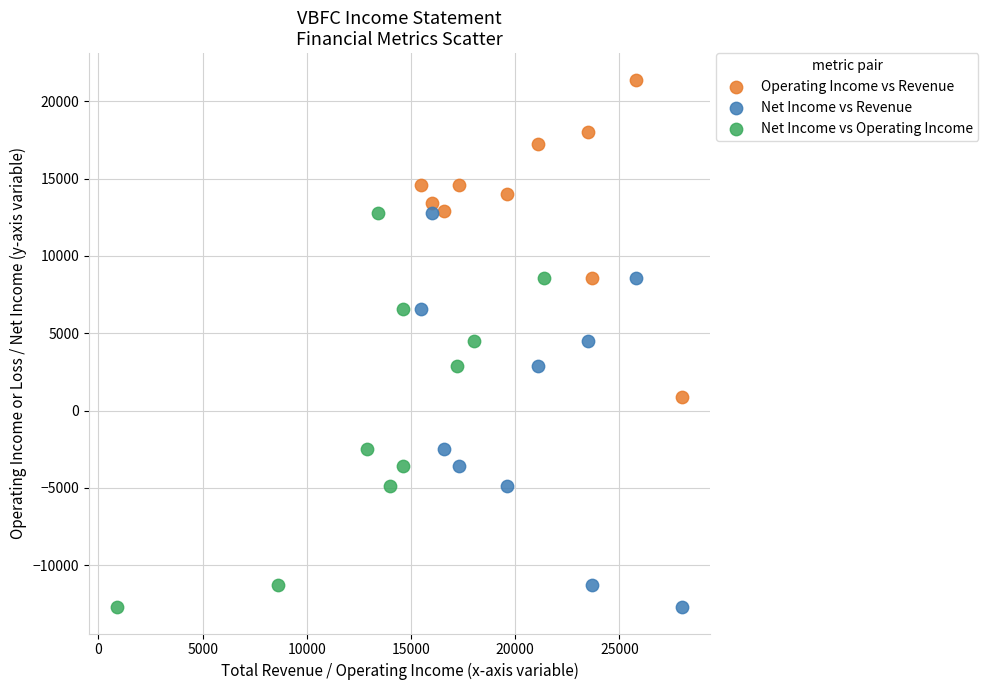

Which series contains the highest Y value?

Operating Income vs Revenue